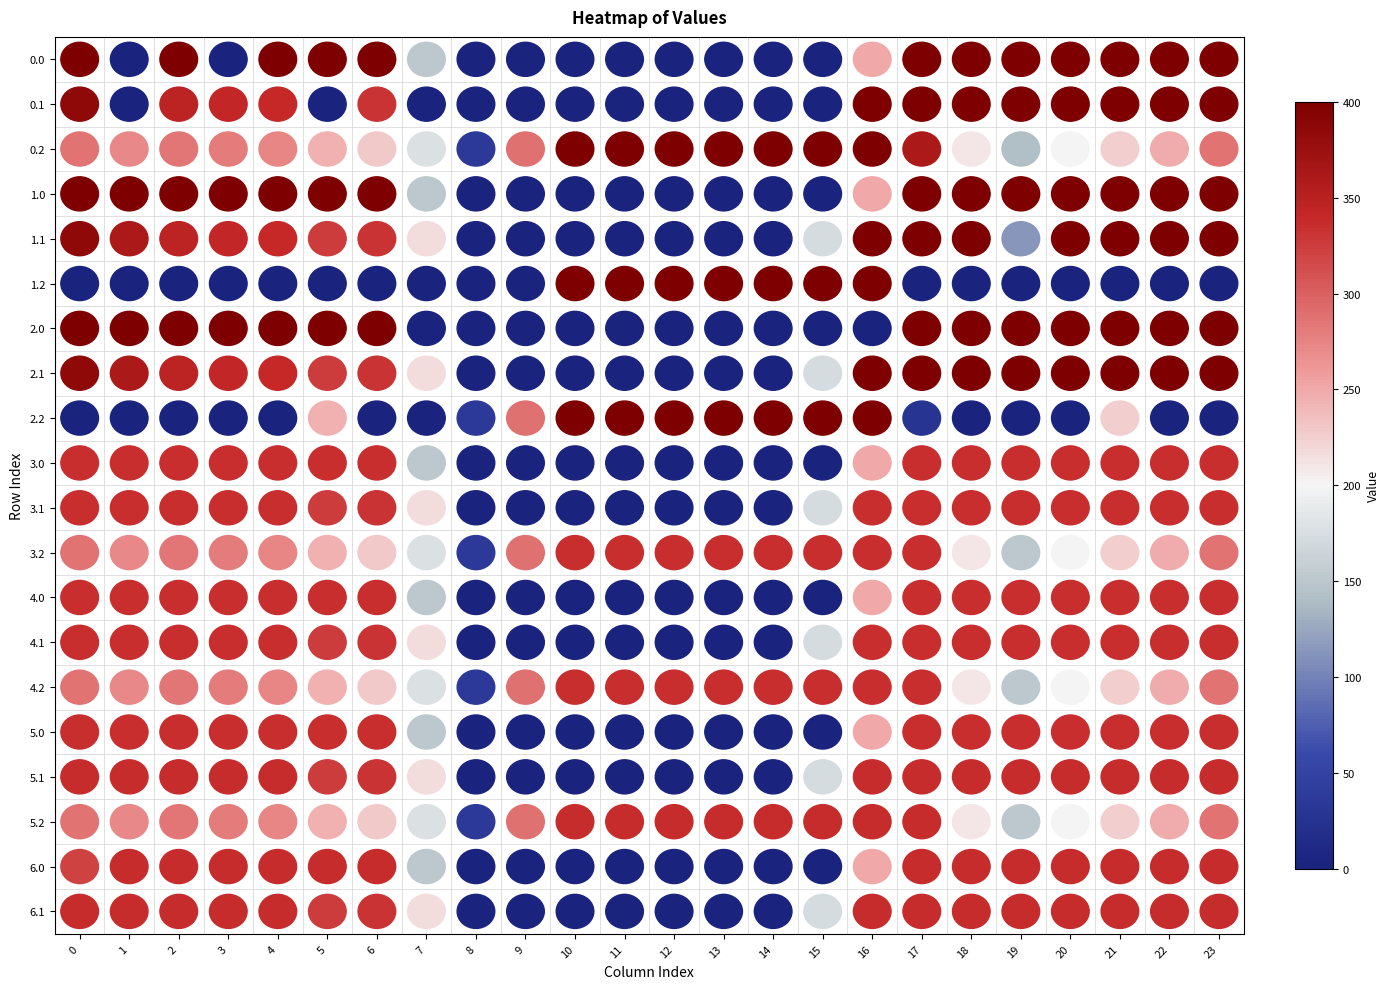

Is the value of 5.1 at 12 greater than the value of 3.0 at 6?

No